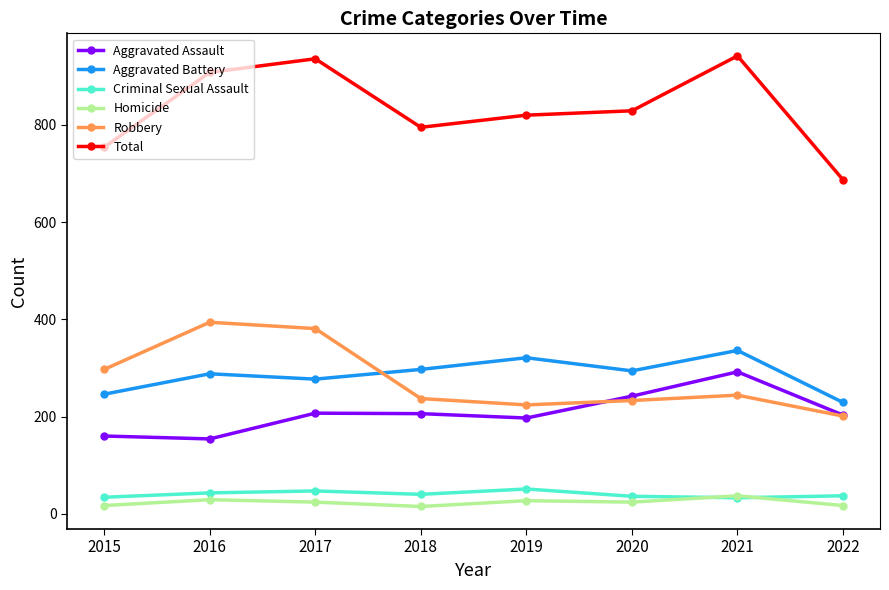

At 2020, list the series in order from largest to smallest.

Total, Aggravated Battery, Aggravated Assault, Robbery, Criminal Sexual Assault, Homicide